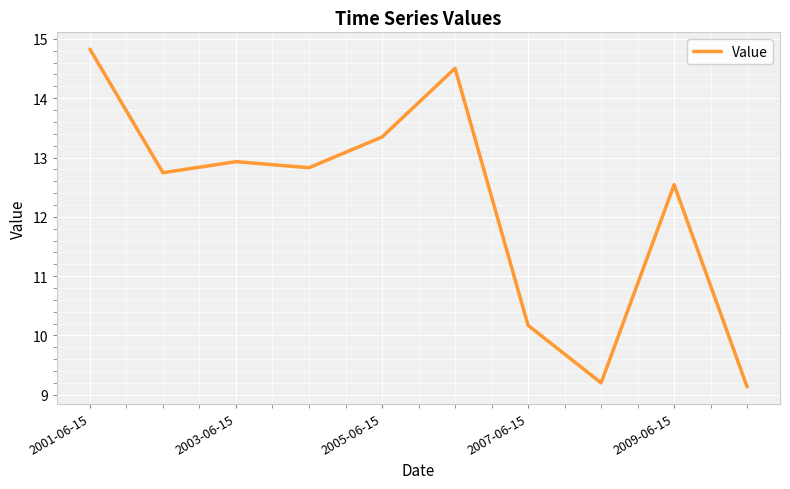

What is the difference between the maximum and minimum values?

5.7